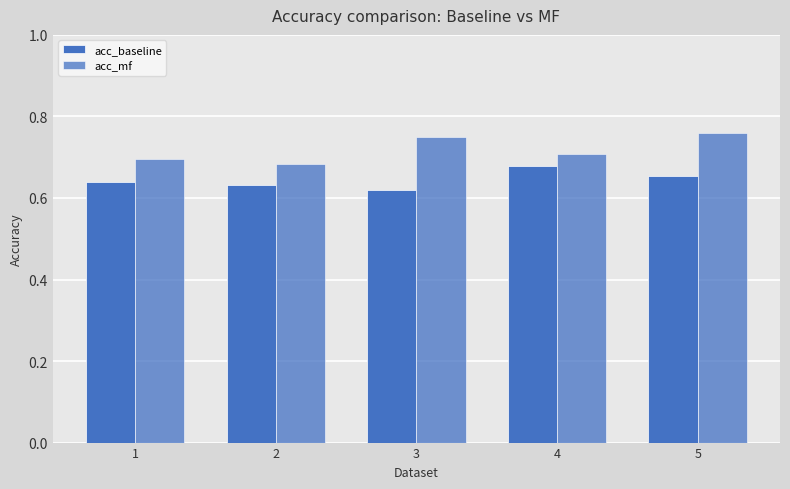

How many groups of bars are there?

5